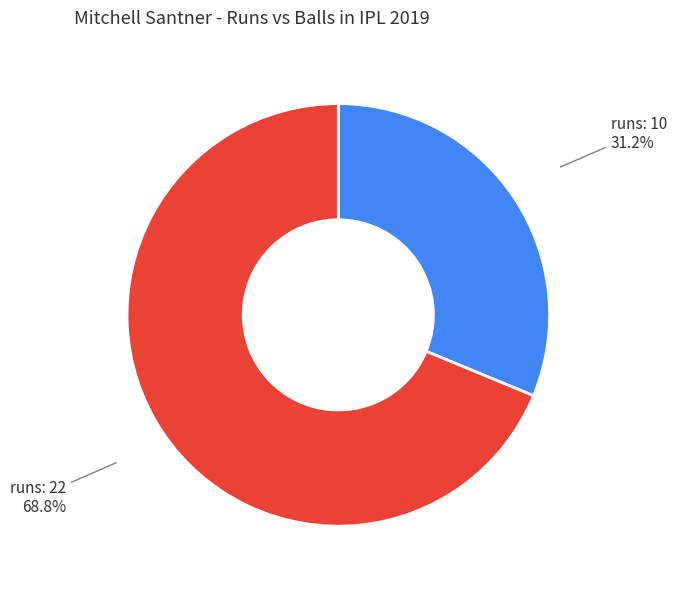

How many slices are in this pie chart?

2